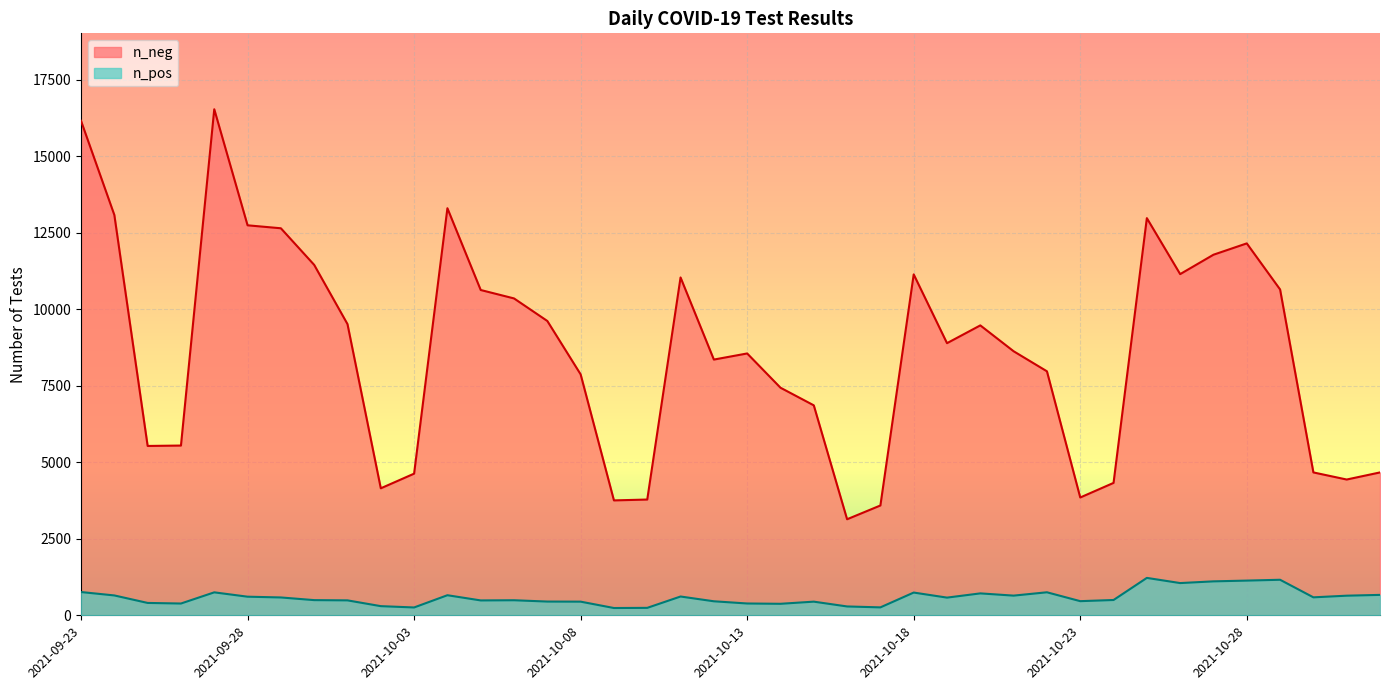

What is the label of the 39th point from the left?

2021-10-31